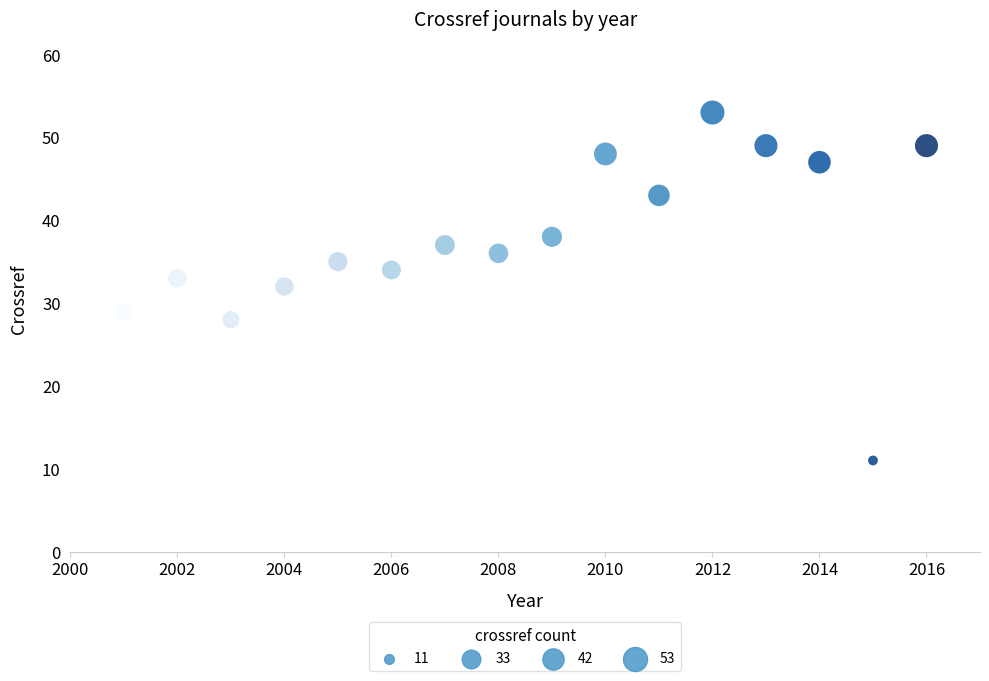

What is the range of X values (max minus min)?

15